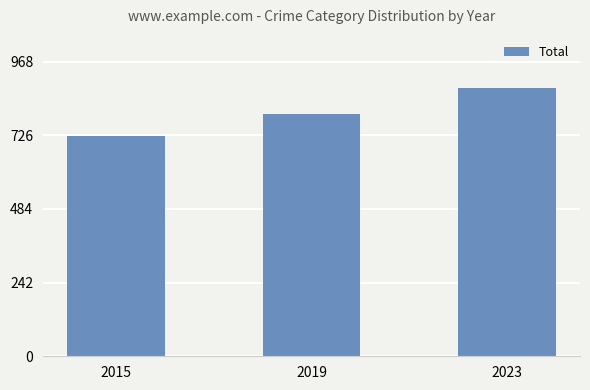

What is the ratio of the value at 2015 to the value at 2019?

0.9